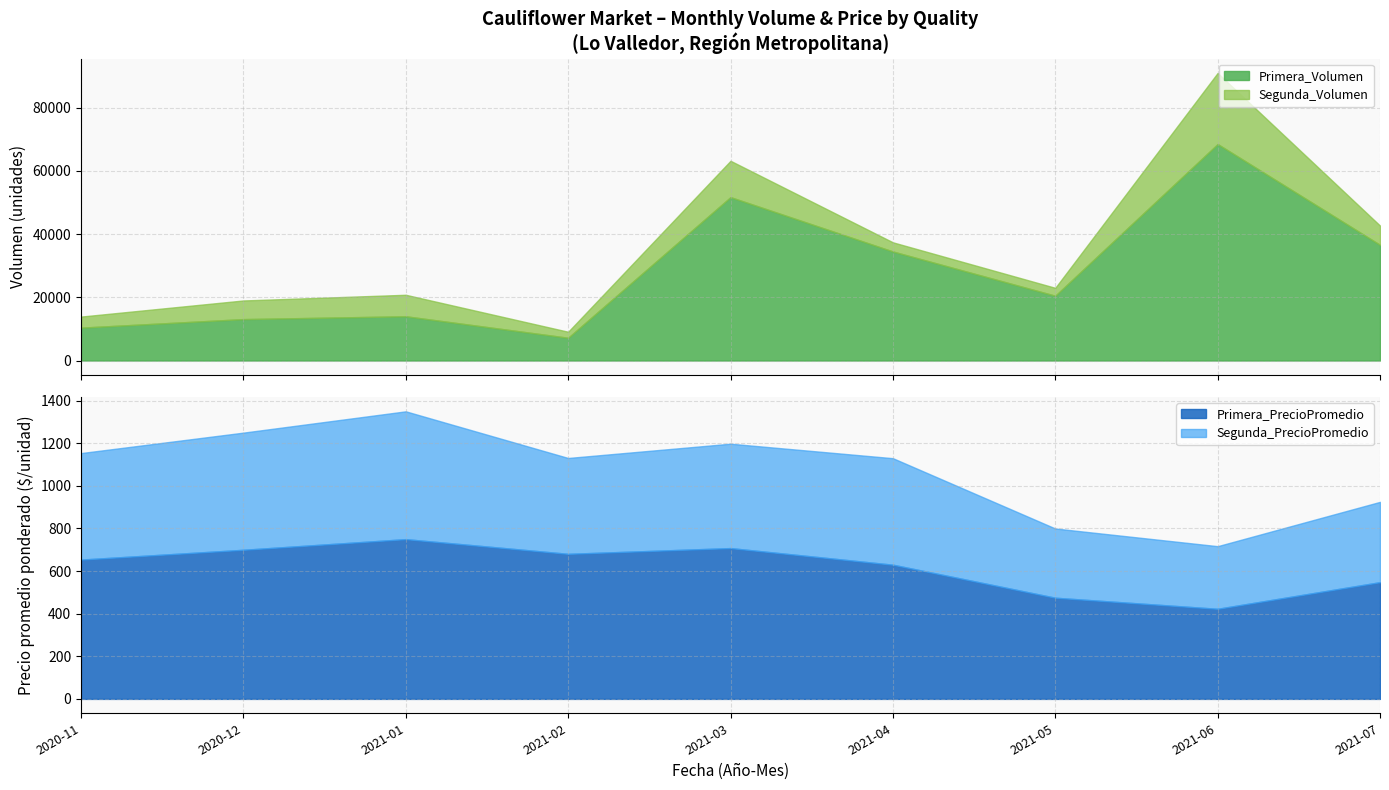

What is the label of the 7th point from the left?

2021-05